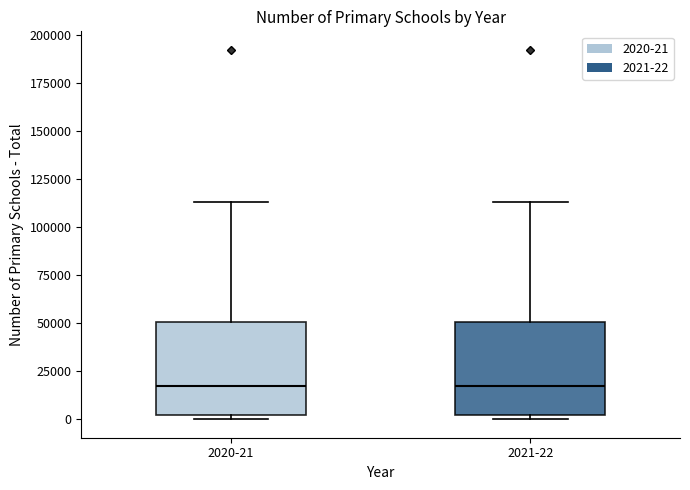

Reading left to right, transcribe this box plot: for each box, give where its median line is, the range the box spans, and where its two whiskers end, as read against the y-axis. The values are not printed on the chart, so give them approximately, as read against the axis.

2020-21: median 15000, box 0 to 50000, whiskers 0 (just below the box's lower edge) to 115000
2021-22: median 15000, box 0 to 50000, whiskers 0 (just below the box's lower edge) to 115000